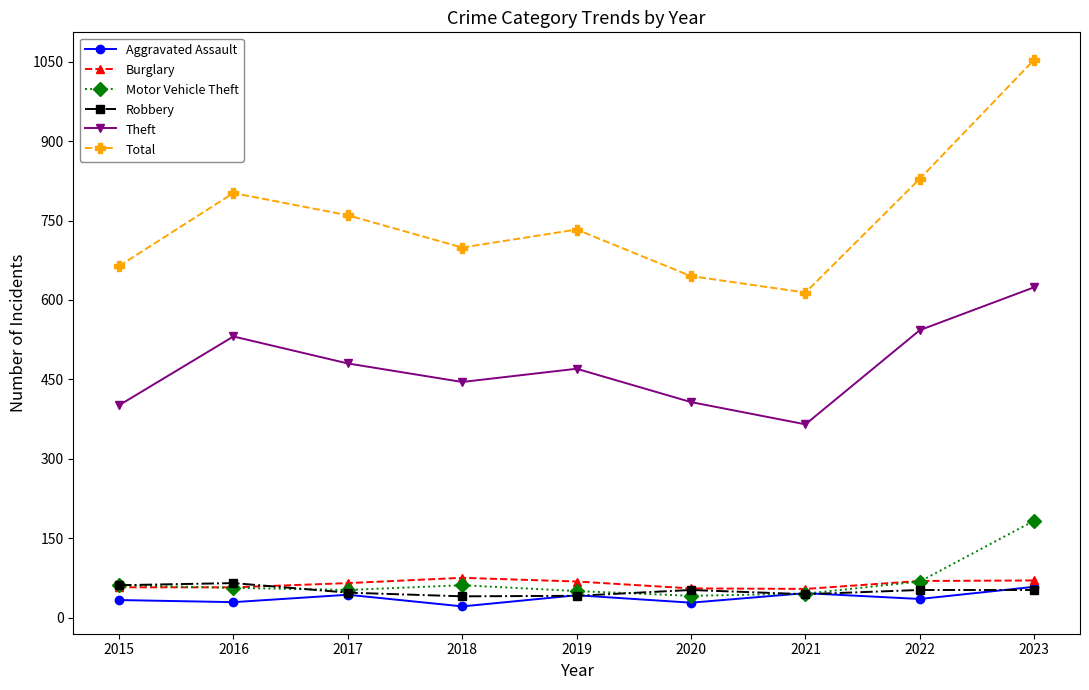

What are all the series names shown in the legend?

Aggravated Assault, Burglary, Motor Vehicle Theft, Robbery, Theft, Total